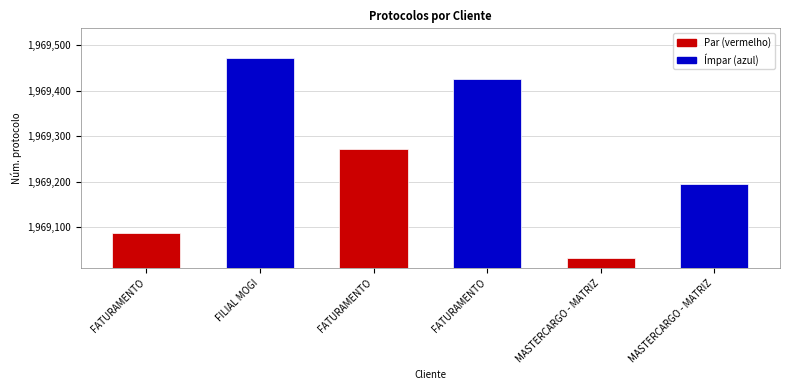

What is the label of the 1st bar from the left?

FATURAMENTO